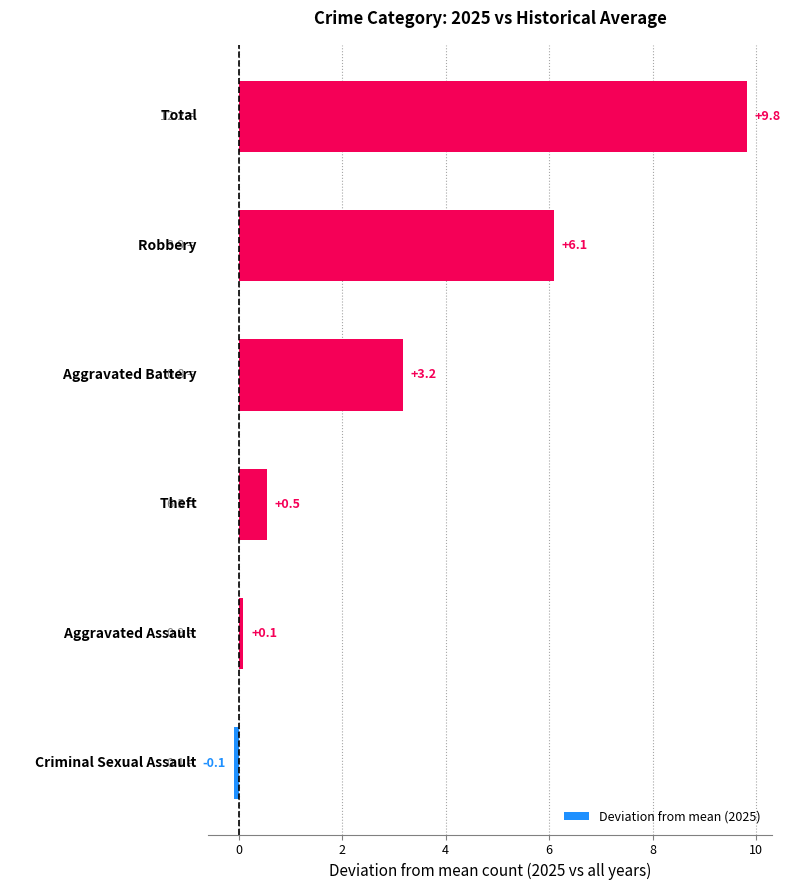

What is the difference between the maximum and minimum values?

9.9